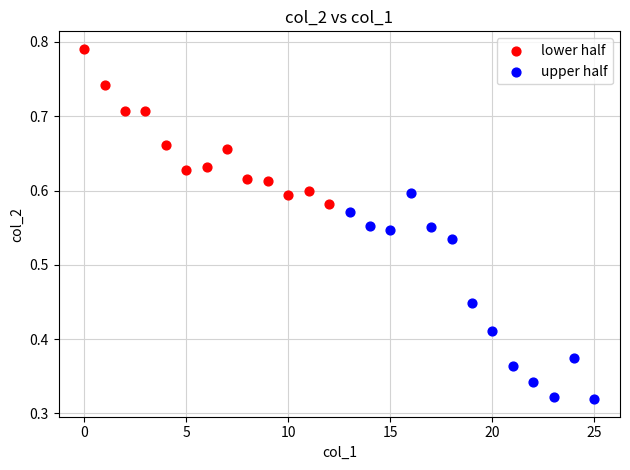

What are all the series names shown in the legend?

lower half, upper half